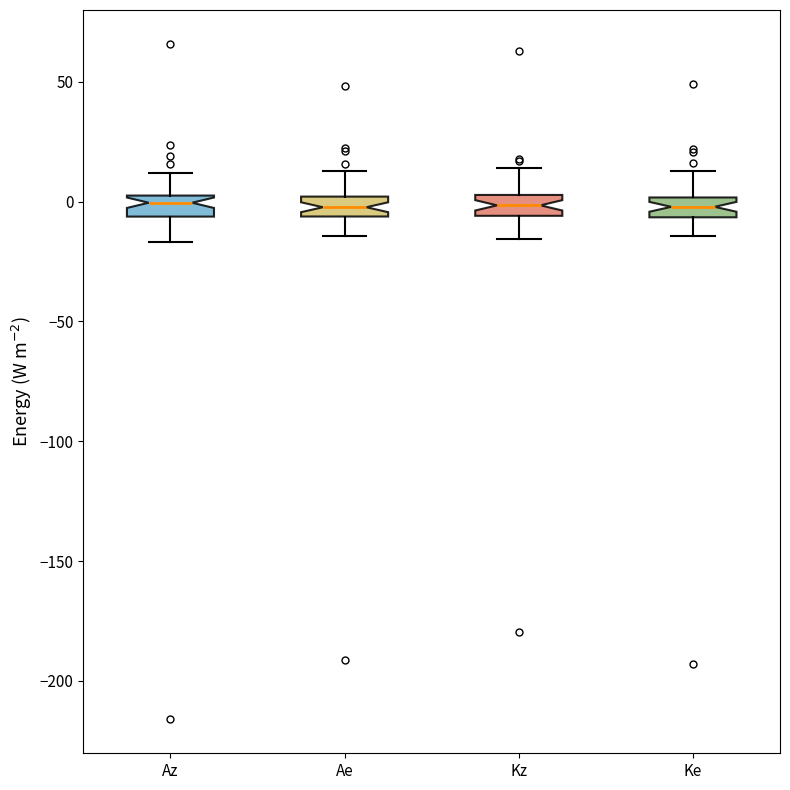

Reading left to right, transcribe this box plot: for each box, give where its median line is, the range the box spans, and where its two whiskers end, as read against the y-axis. The values are not printed on the chart, so give them approximately, as read against the axis.

Az: median 0, box -5 to 5, whiskers -15 to 10
Ae: median 0 (inside the box), box -5 to 0, whiskers -15 to 15
Kz: median 0, box -5 to 5, whiskers -15 to 15
Ke: median 0 (inside the box), box -5 to 0, whiskers -15 to 15